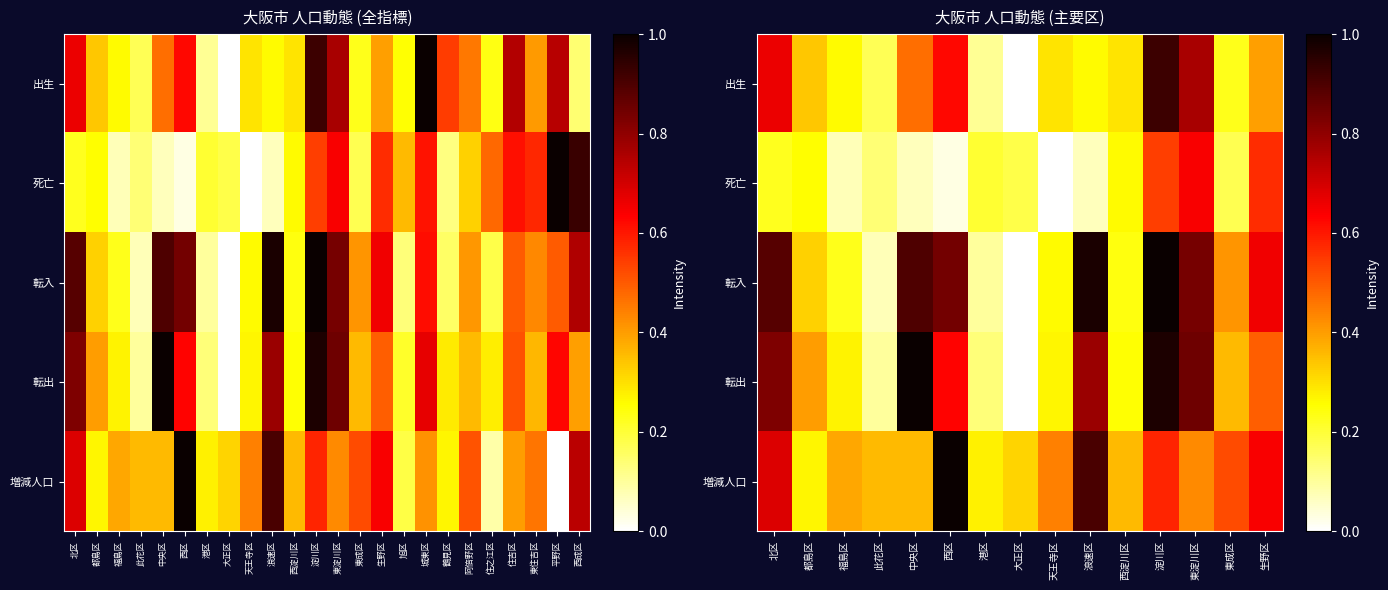

Which series has the largest total across all categories?

転入